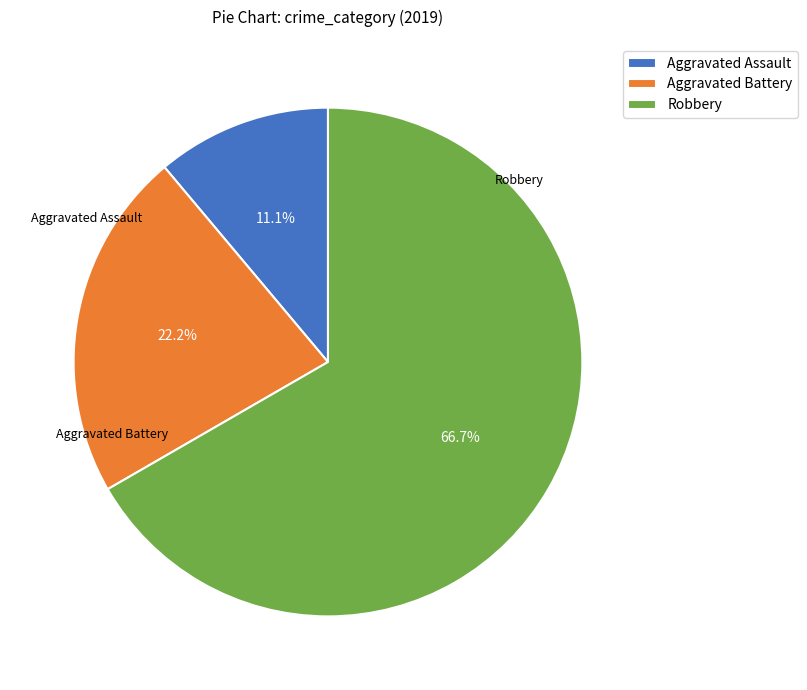

What is the smallest slice in the pie chart?

Aggravated Assault